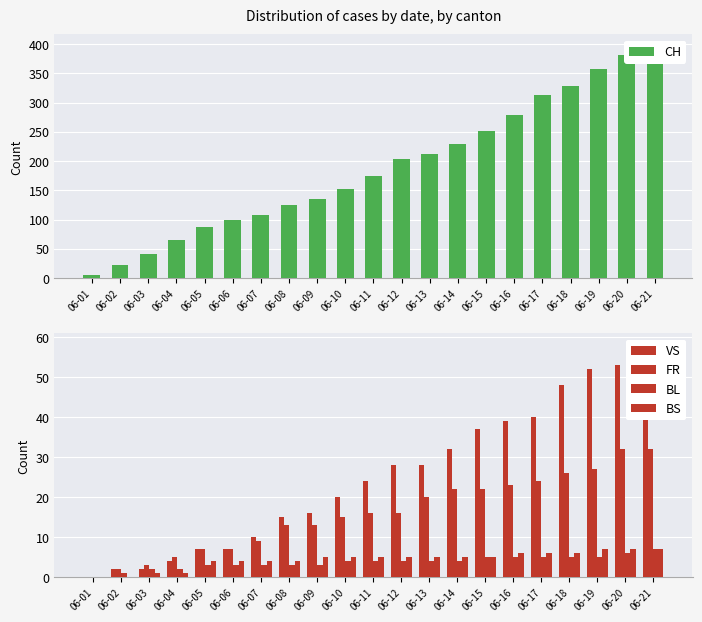

What is the difference between the maximum and minimum values in the BL series?

7